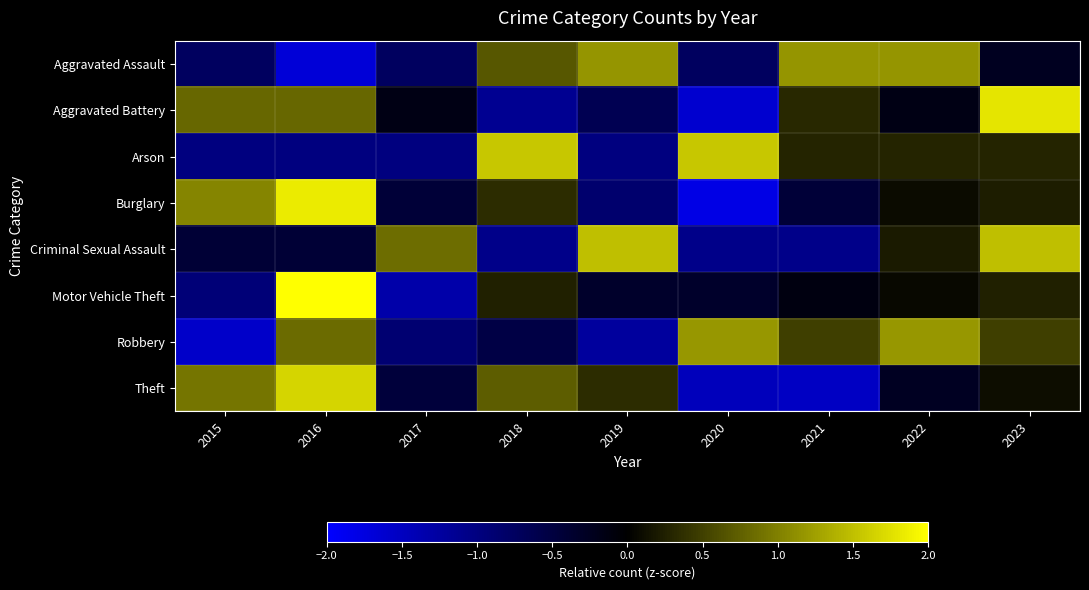

What is the maximum value shown in the chart?

2.5